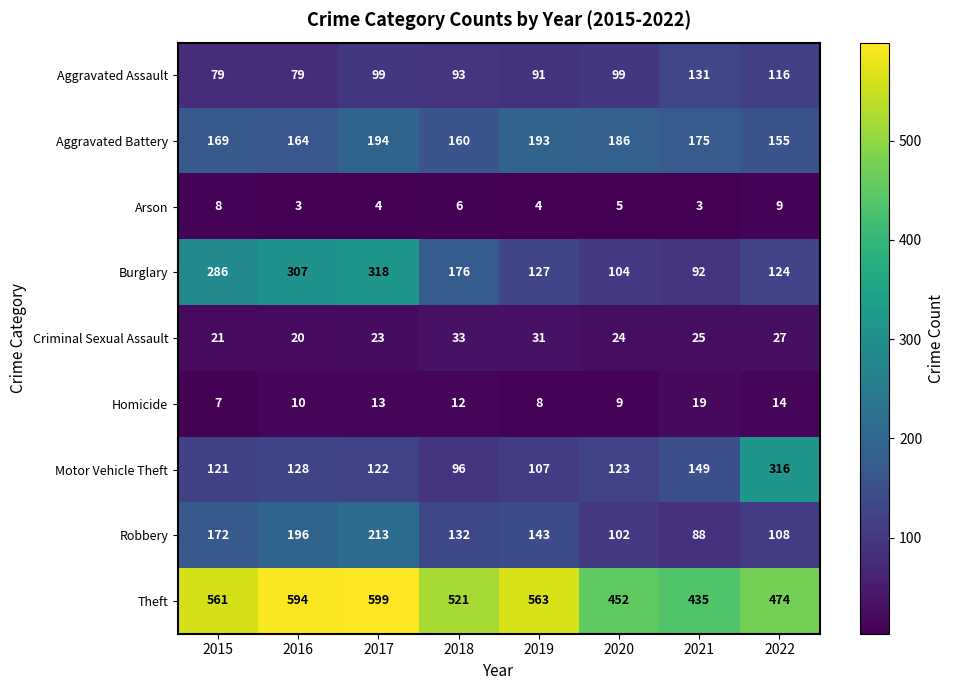

What is the difference between the second highest and minimum values in the Arson series?

5